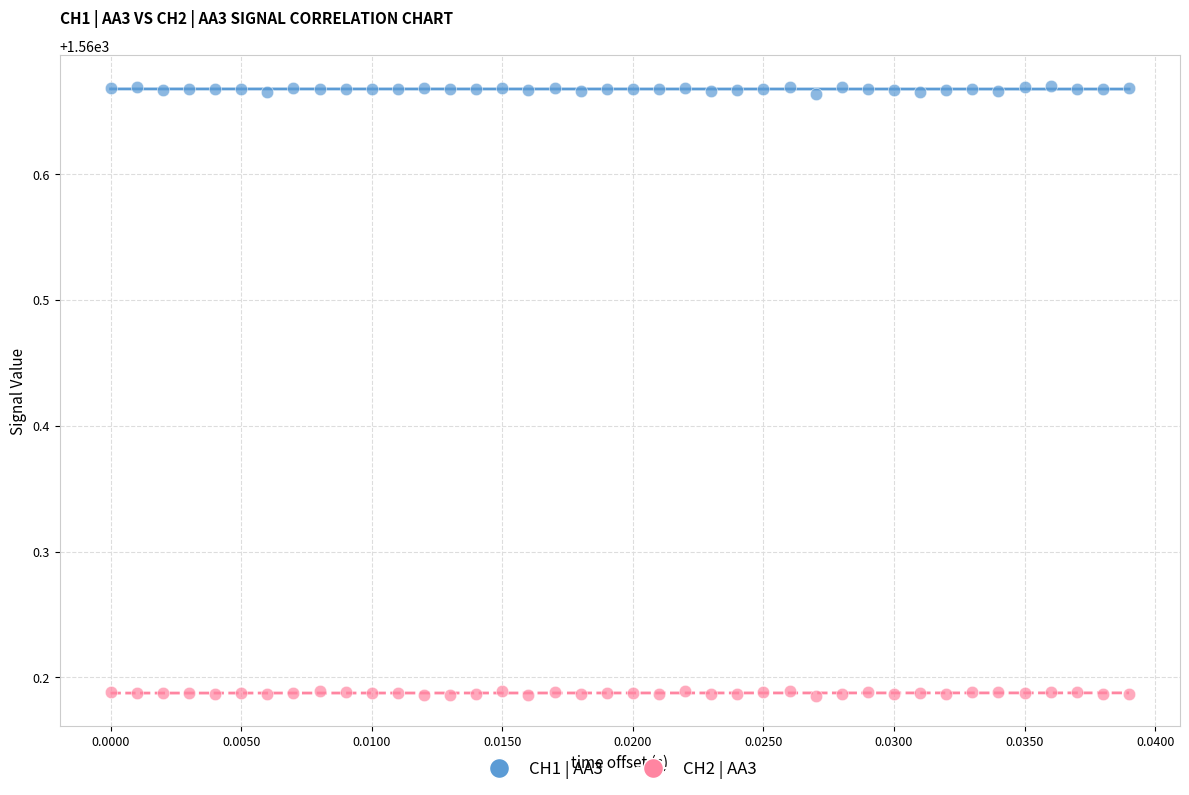

Across all data points, what is the range of Y values (max minus min)?

0.5